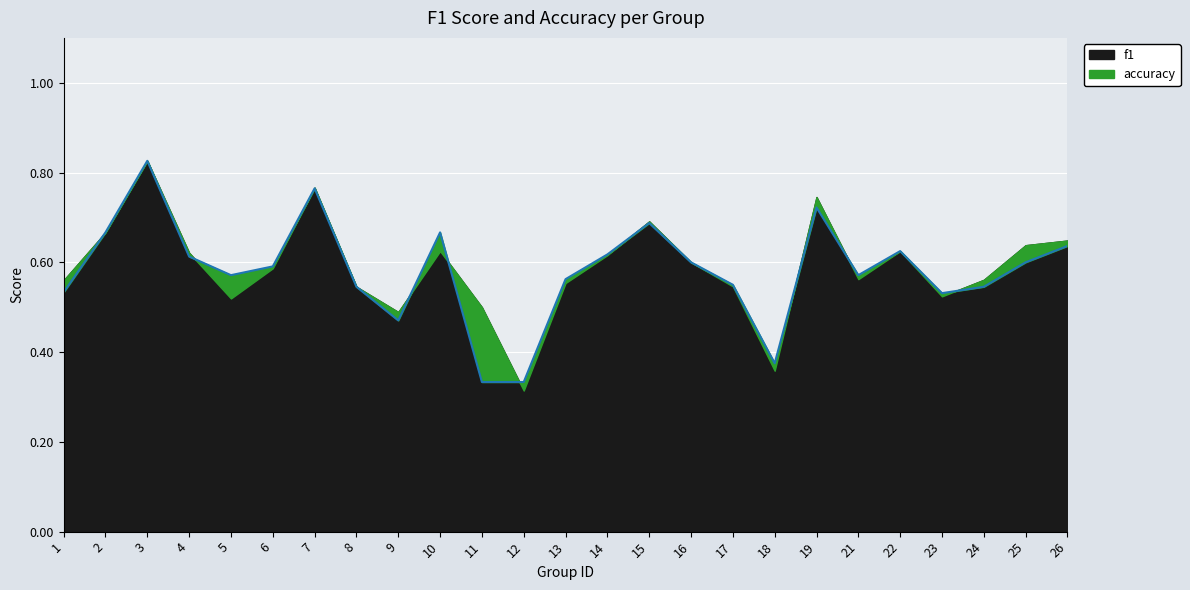

What is the difference between the maximum and minimum values?

0.5